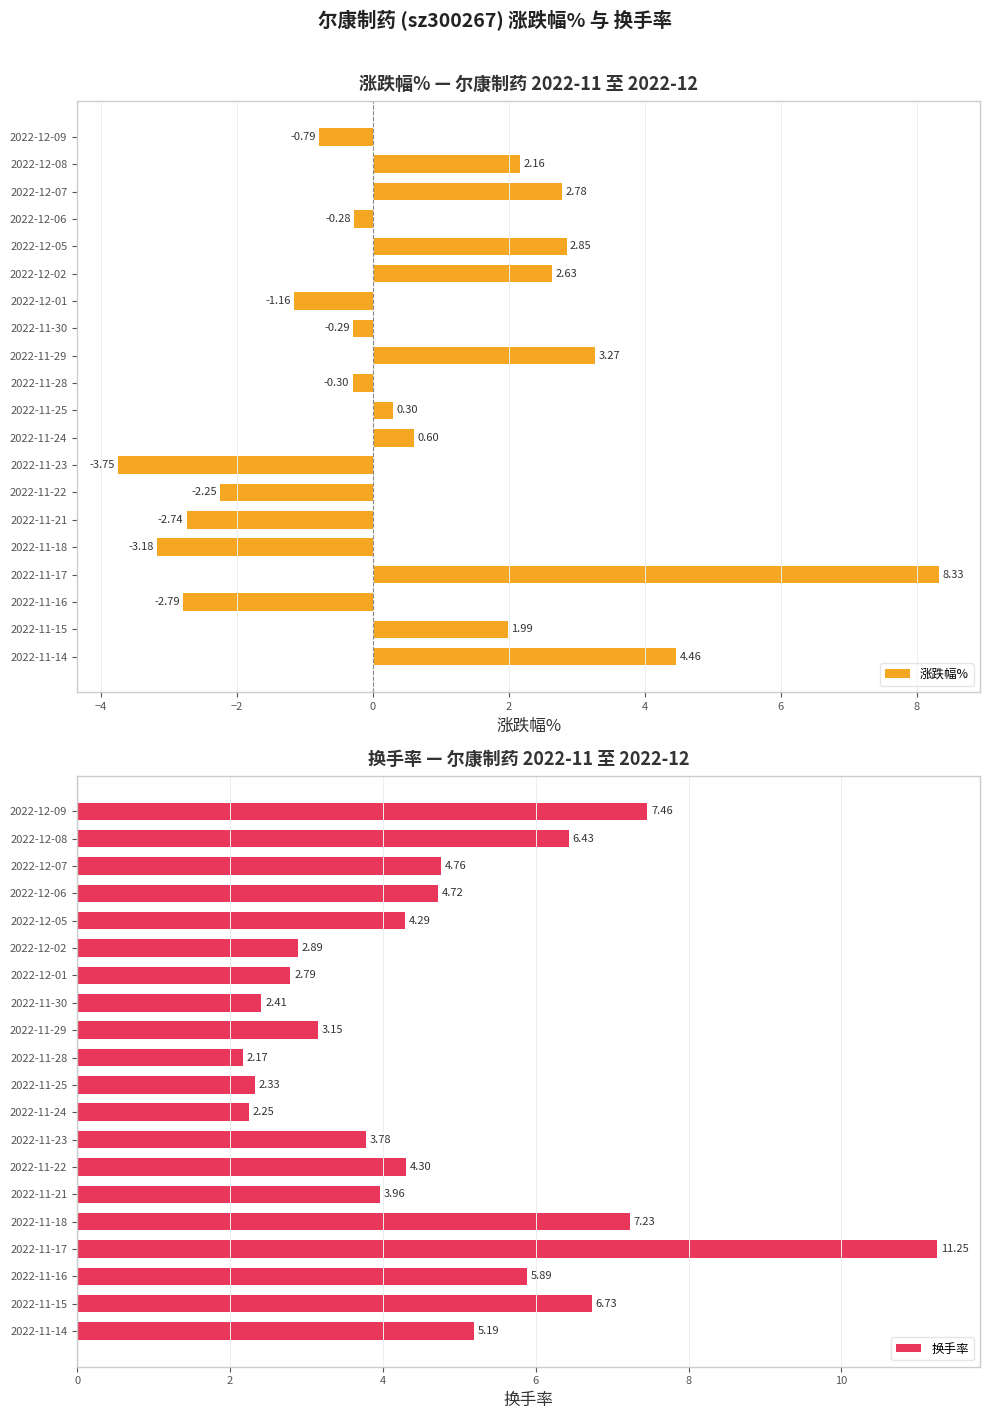

What is the difference between the second highest and second lowest values in the 涨跌幅% series?

7.6